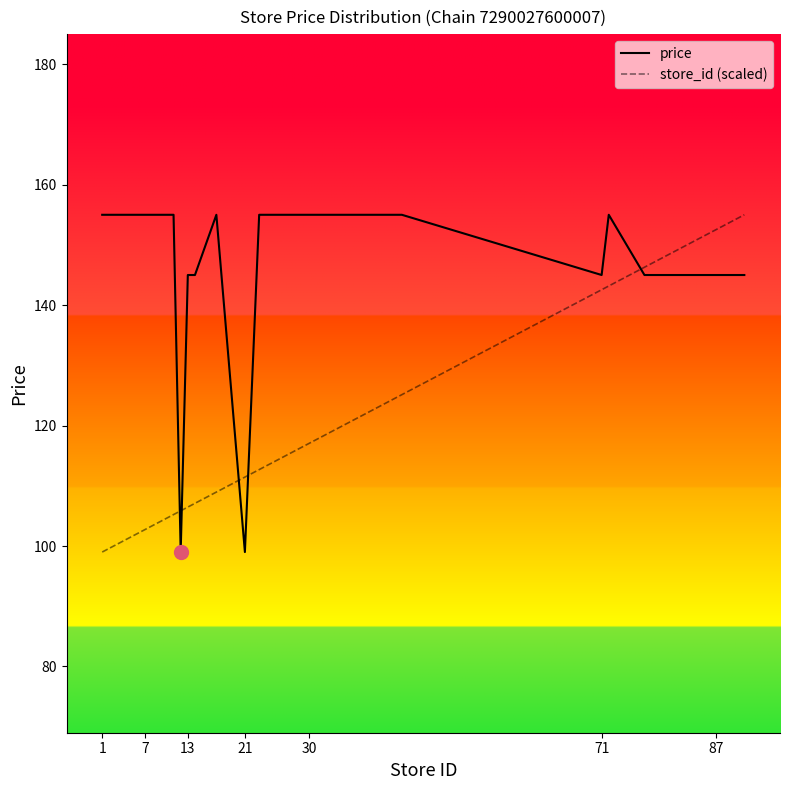

How many lines are shown in the chart?

2